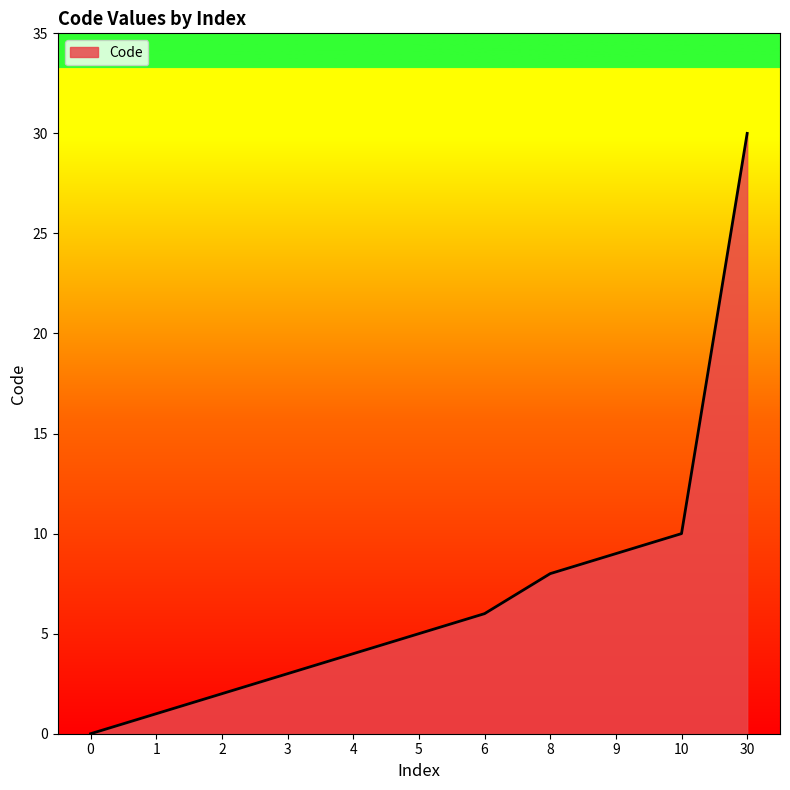

Reading right to left, extract all data points from this chart.

30=30	10=10	9=9	8=8	6=6	5=5	4=4	3=3	2=2	1=1	0=0